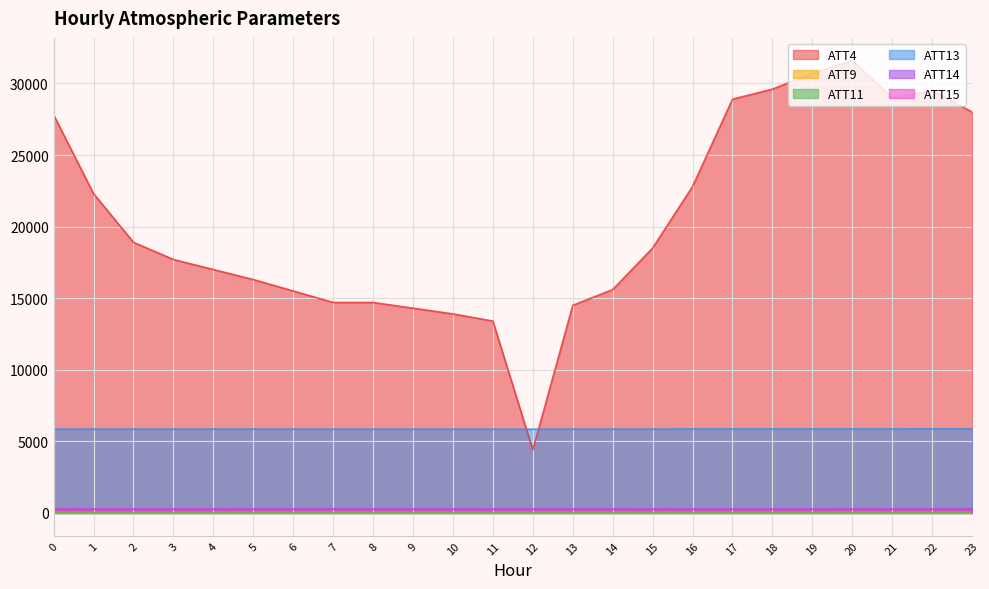

True or false: ATT14 and ATT4 intersect in this chart.

False